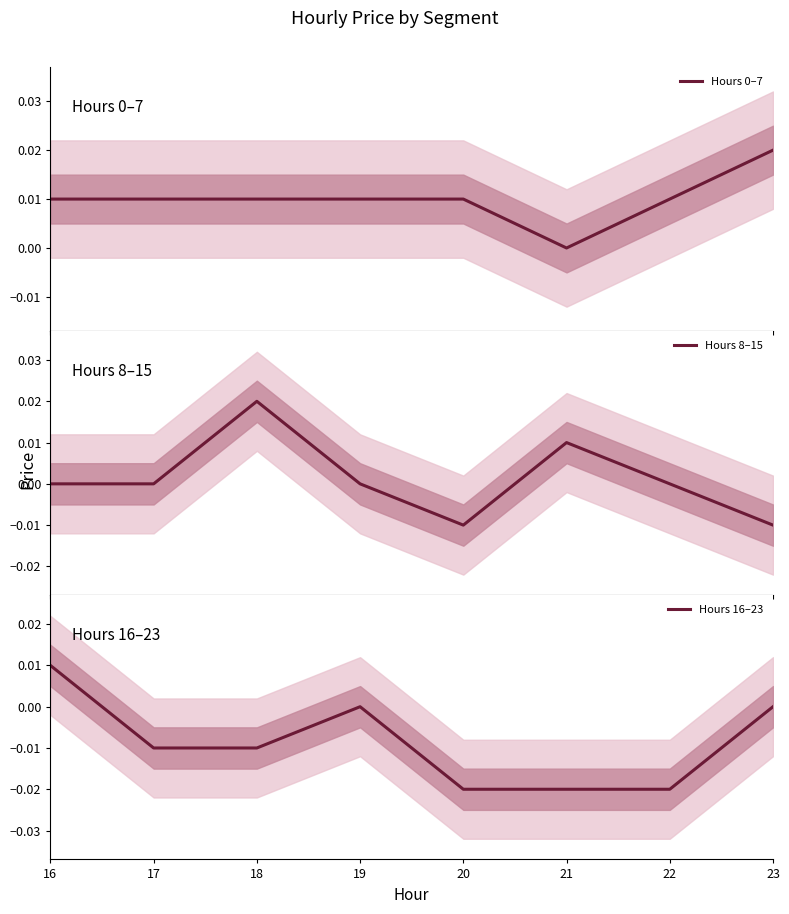

Is the value of Hours 16–23 at 22 greater than the value of Hours 8–15 at 20?

No